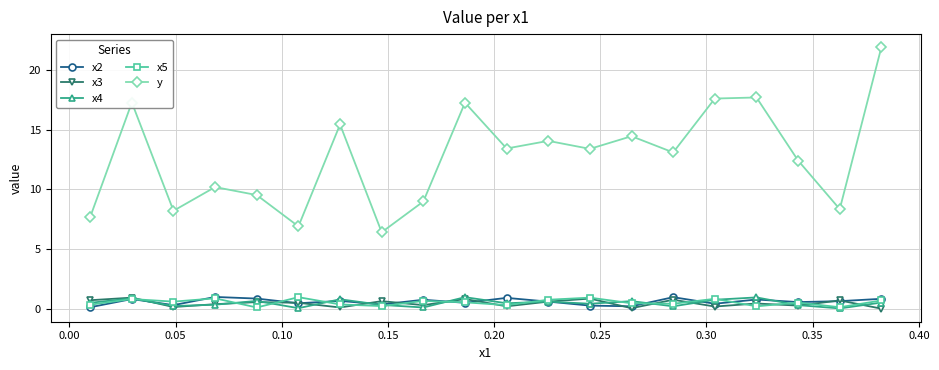

True or false: x5 and y cross at least once.

False